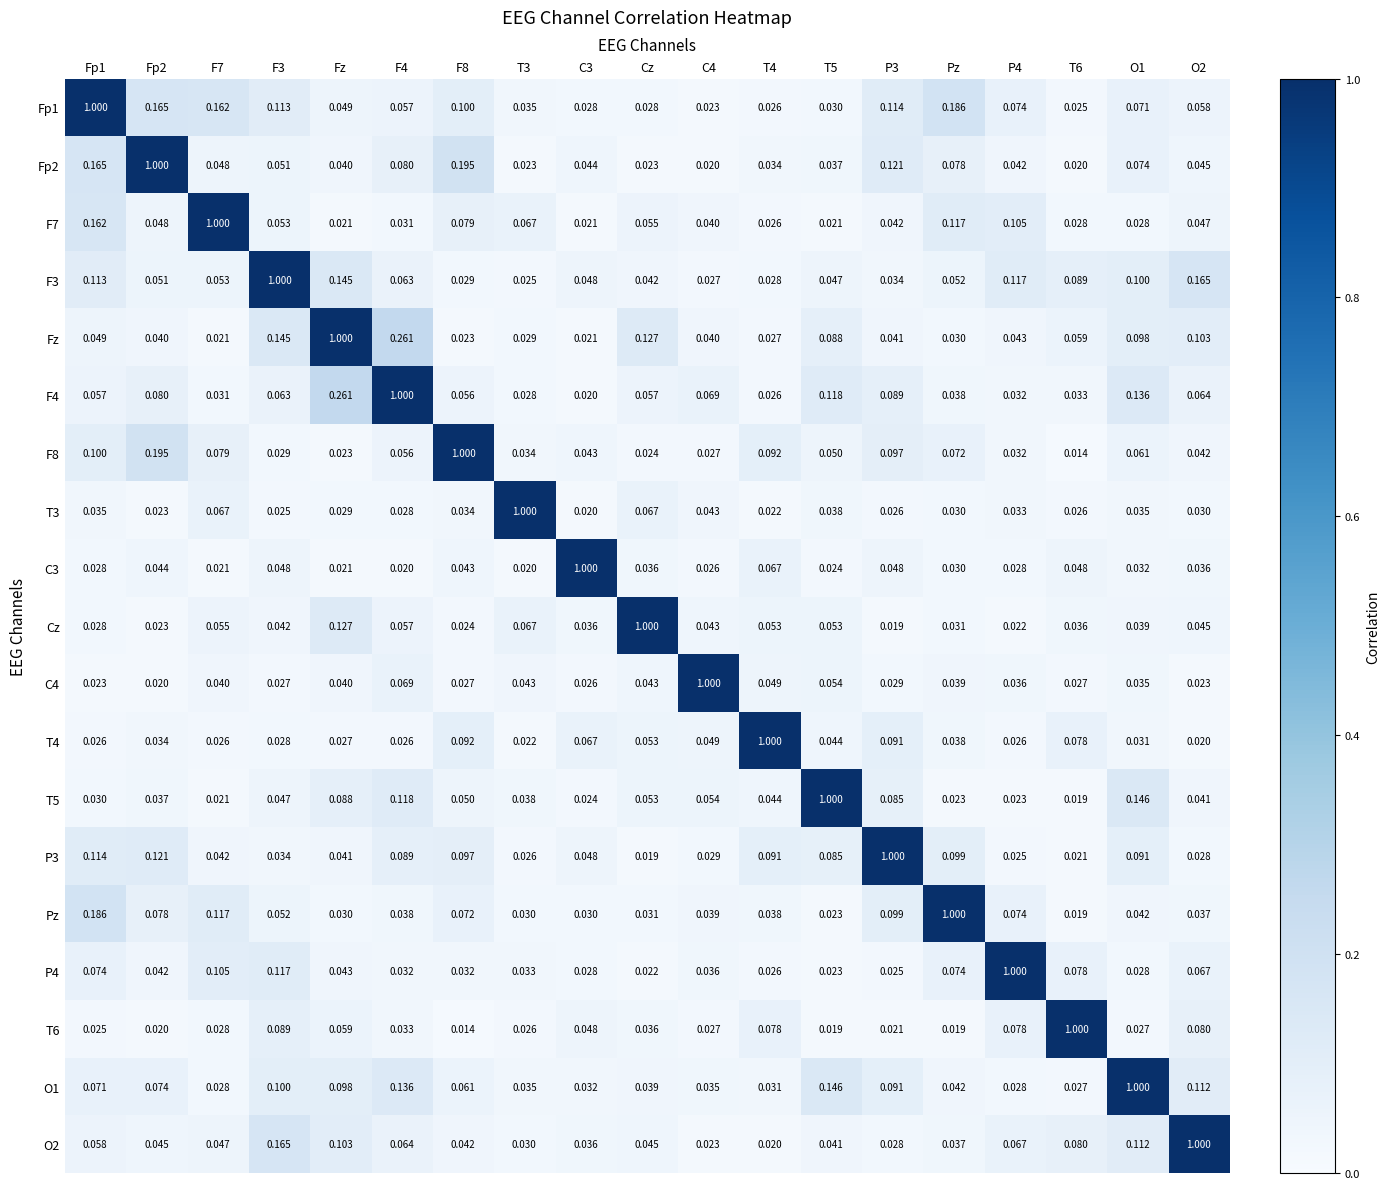

Is the value of T3 at Pz greater than the value of Pz at F4?

No